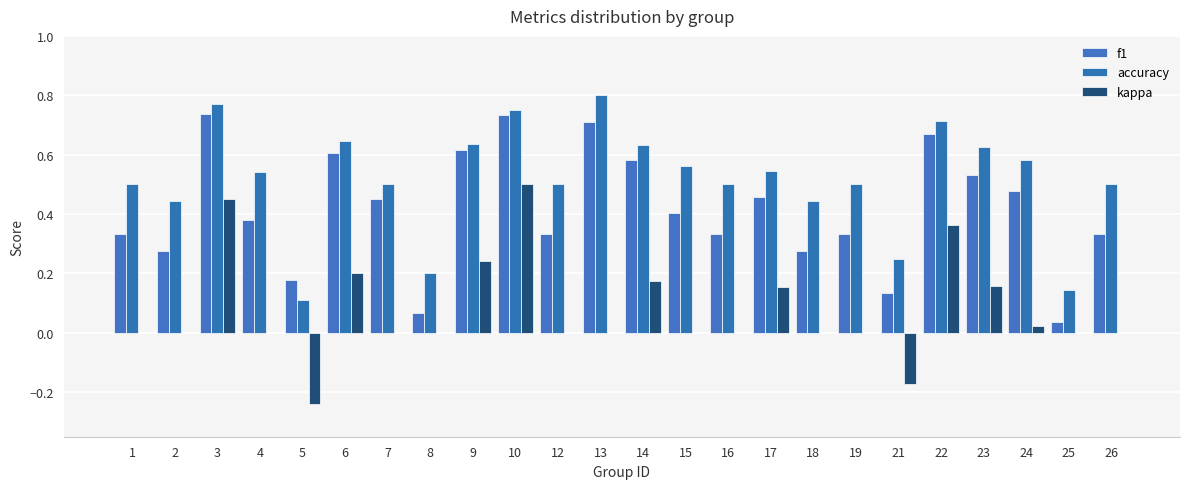

List the series in order of their overall mean, highest first.

accuracy, f1, kappa